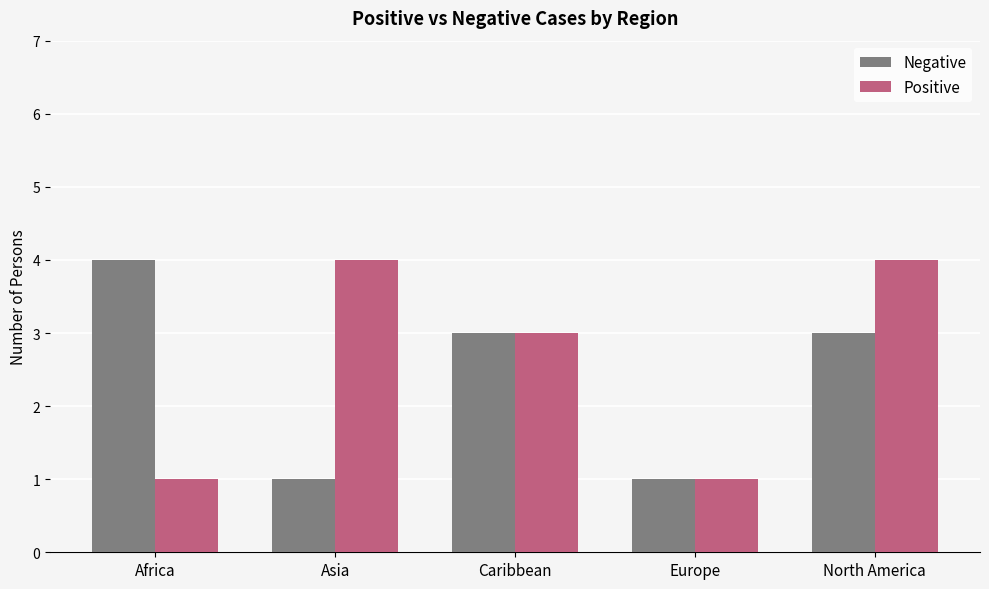

Where does the Positive series first go above 3?

Asia